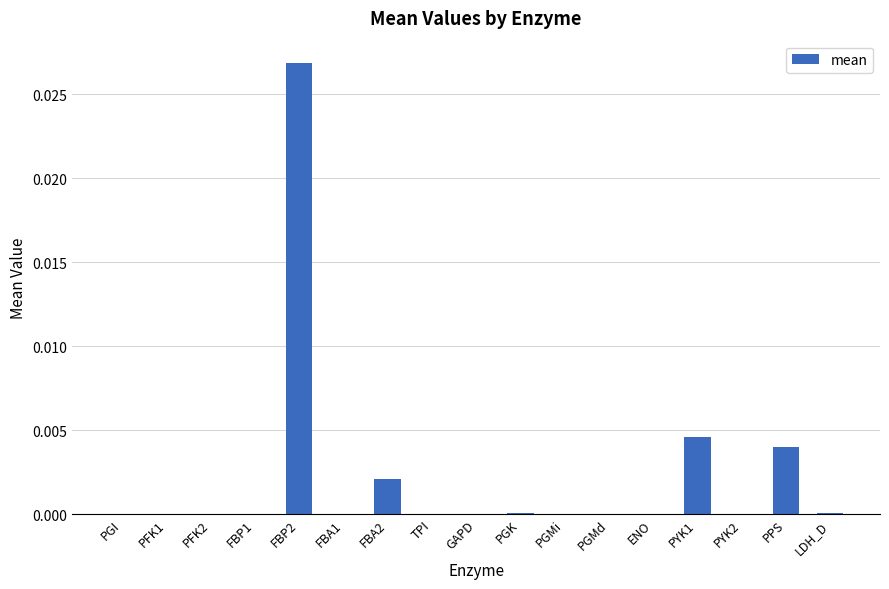

Which label corresponds to the largest value in the chart?

FBP2